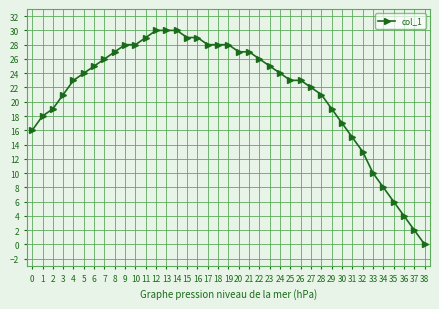

What is the change in value from 20 to 28?

-6